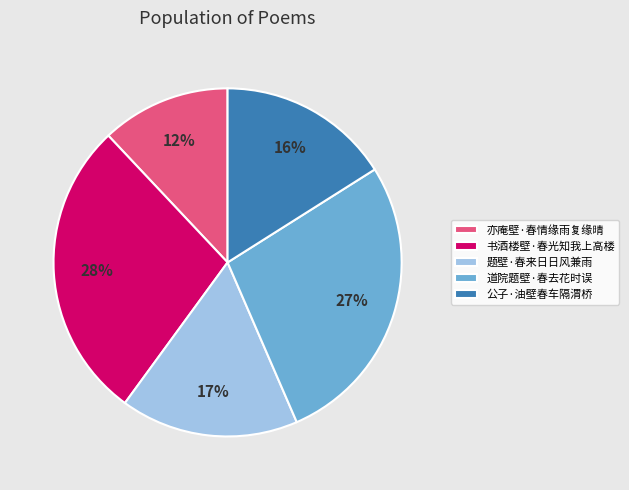

To the nearest percent, what is the difference between the 公子·油壁春车隔渭桥 and 亦庵壁·春情缘雨复缘晴 slice percentages?

4%